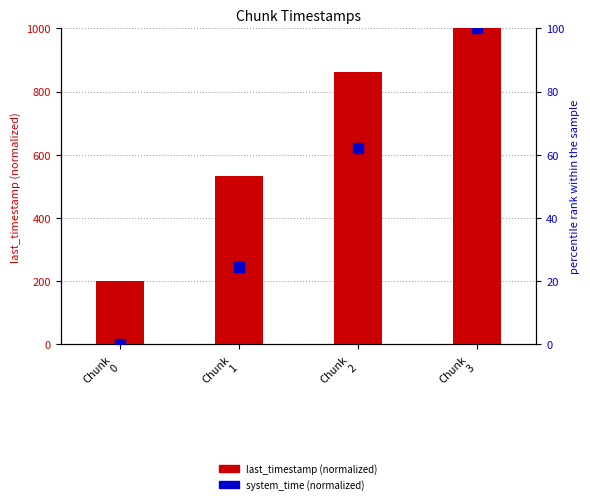

At how many categories does at least one series exceed 791?

2